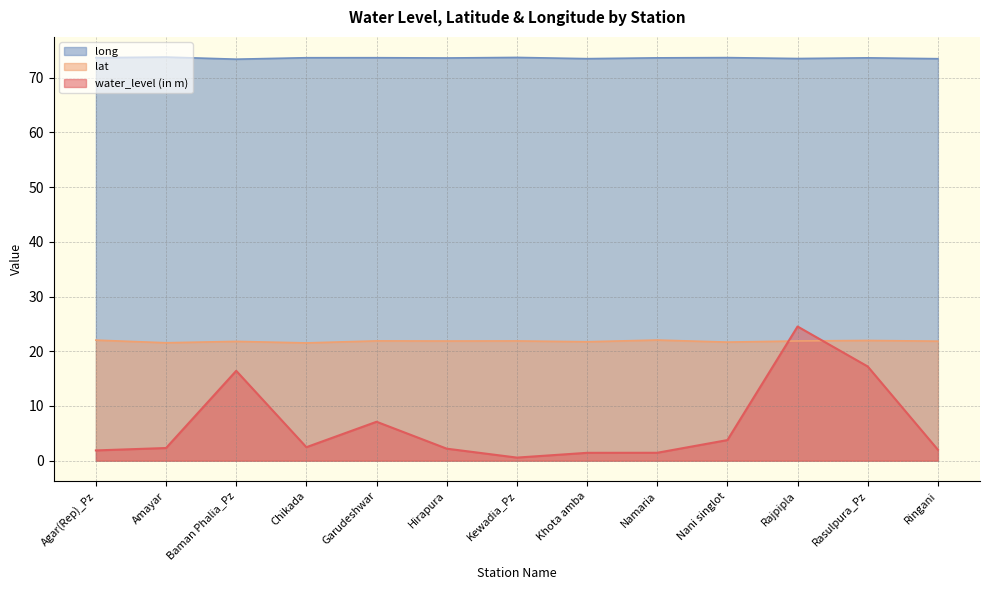

In water_level (in m), how many points are higher than both neighbors (excluding endpoints)?

3